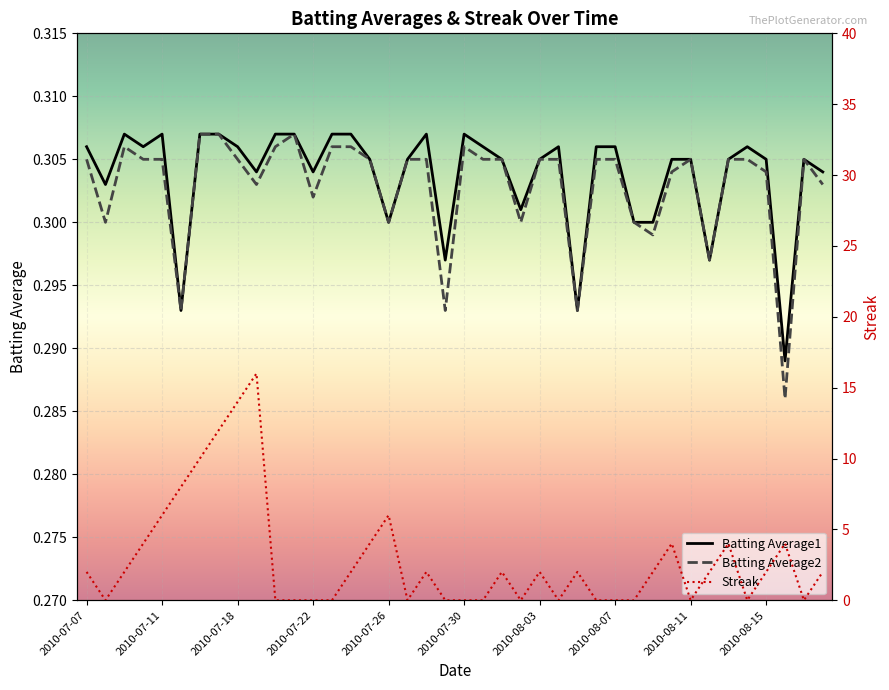

Is it true that Batting Average1 equals 0.3 at 2010-08-09?

True